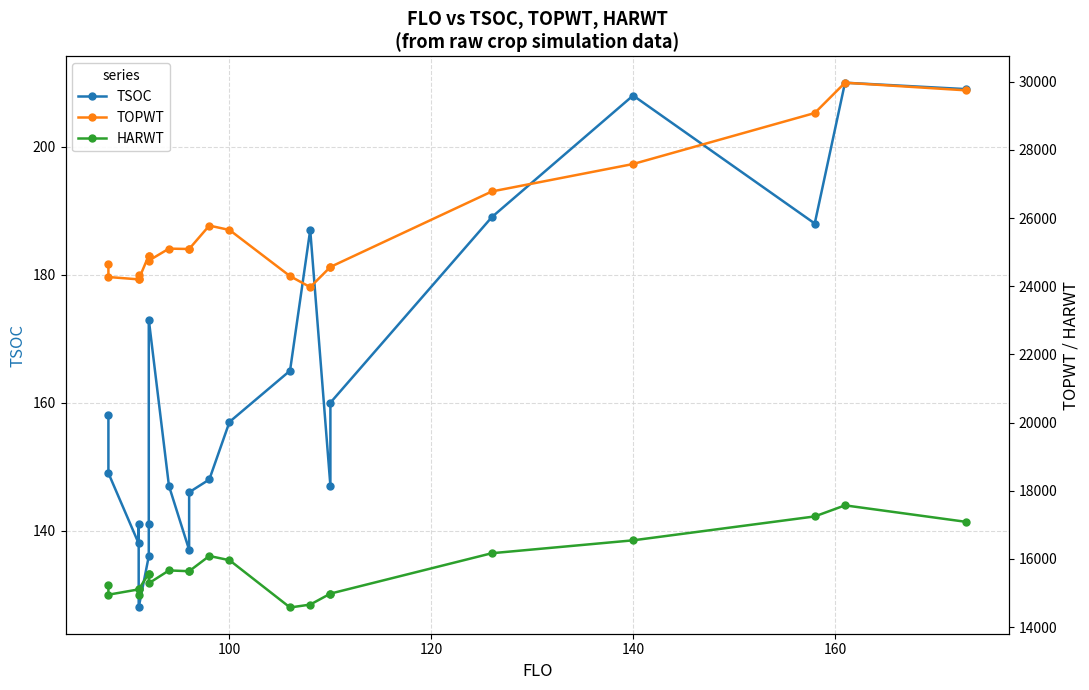

Is this an area chart (filled region under the line)?

No